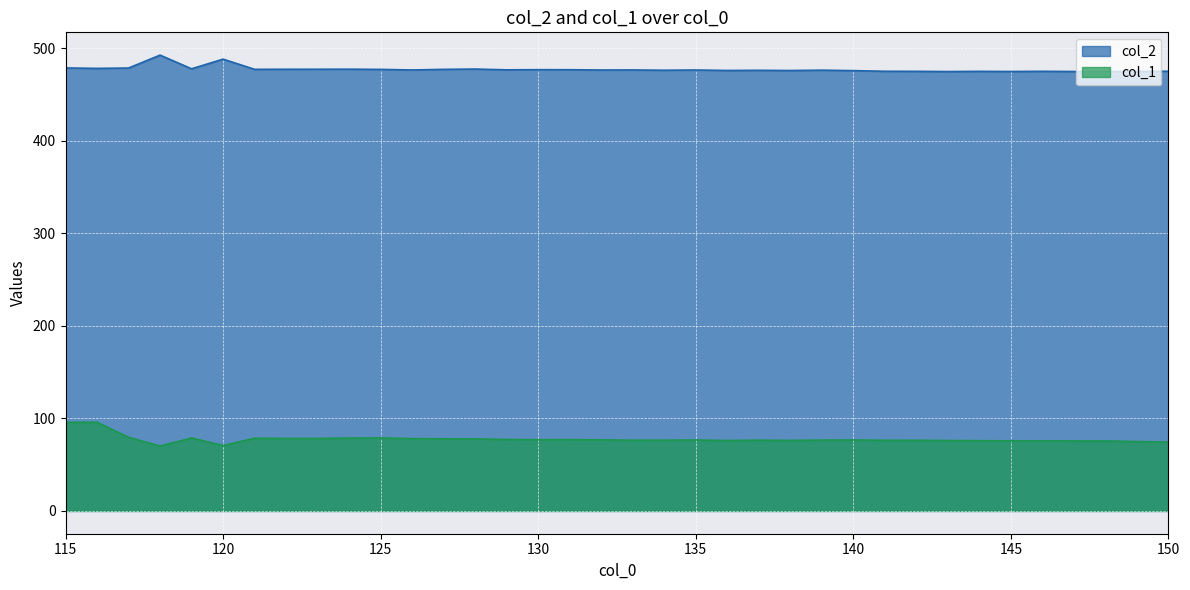

True or false: col_1 and col_2 cross at least once.

False